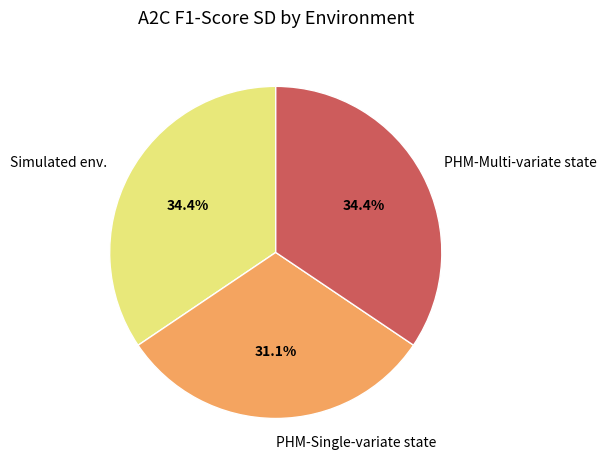

How many slices are in this pie chart?

3